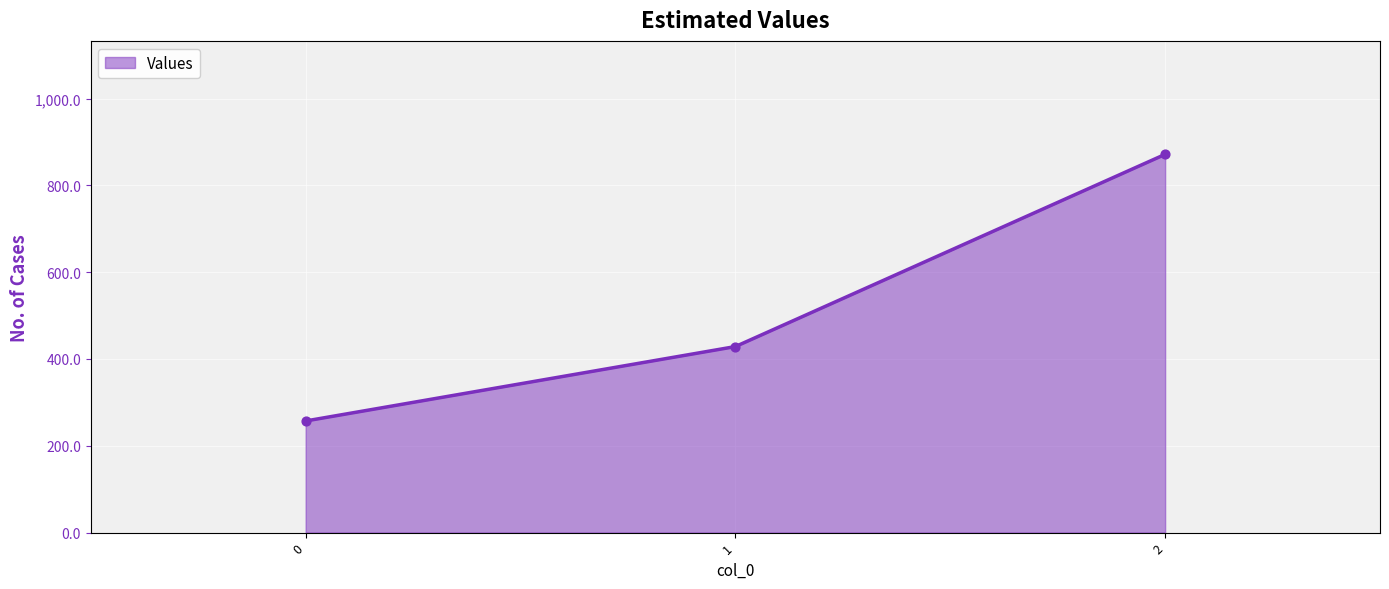

Between 0 and 1, which is larger?

1